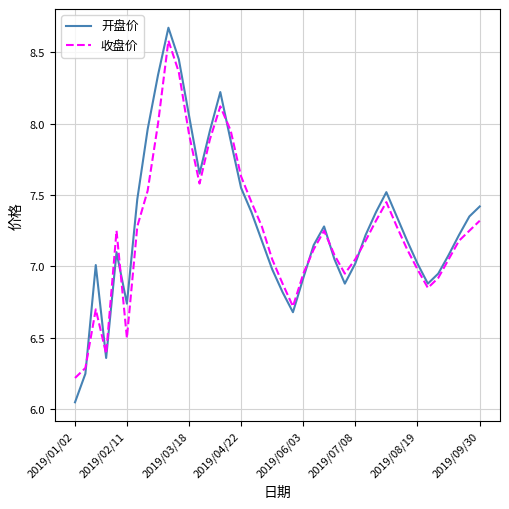

How many intersections are there between 开盘价 and 收盘价?

7